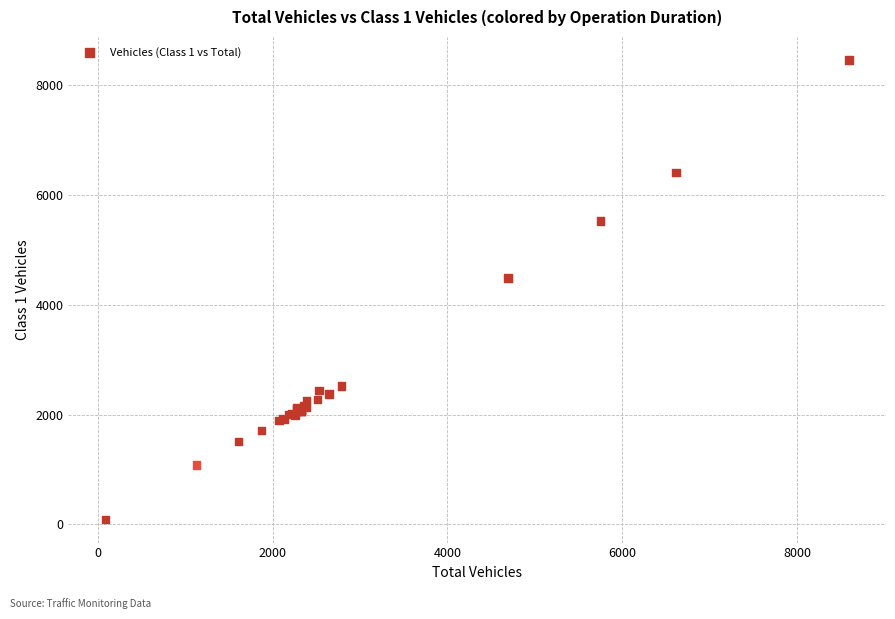

What Y value in the scatter plot is closest to 4271?

4483